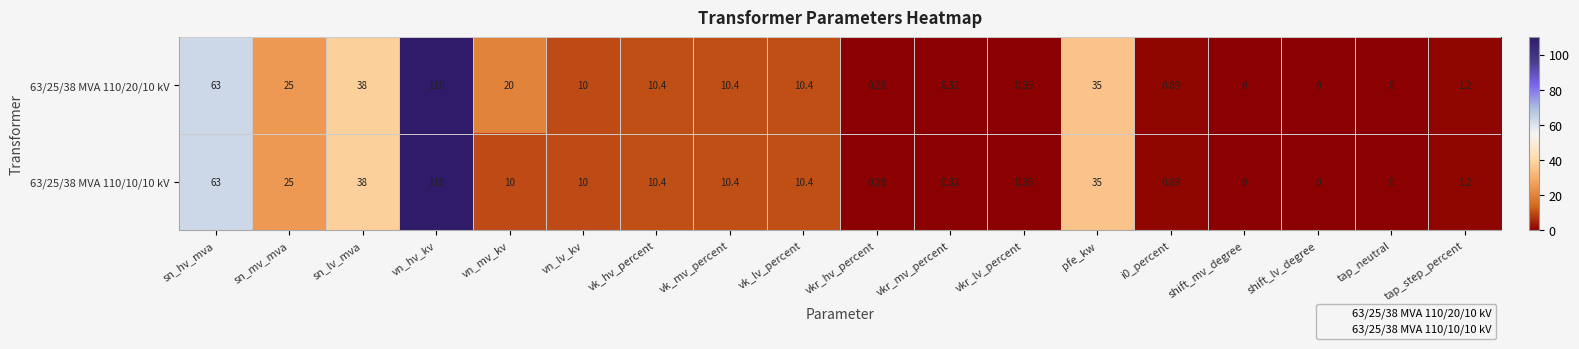

Where is 63/25/38 MVA 110/10/10 kV nearest to the value 55?

sn_hv_mva